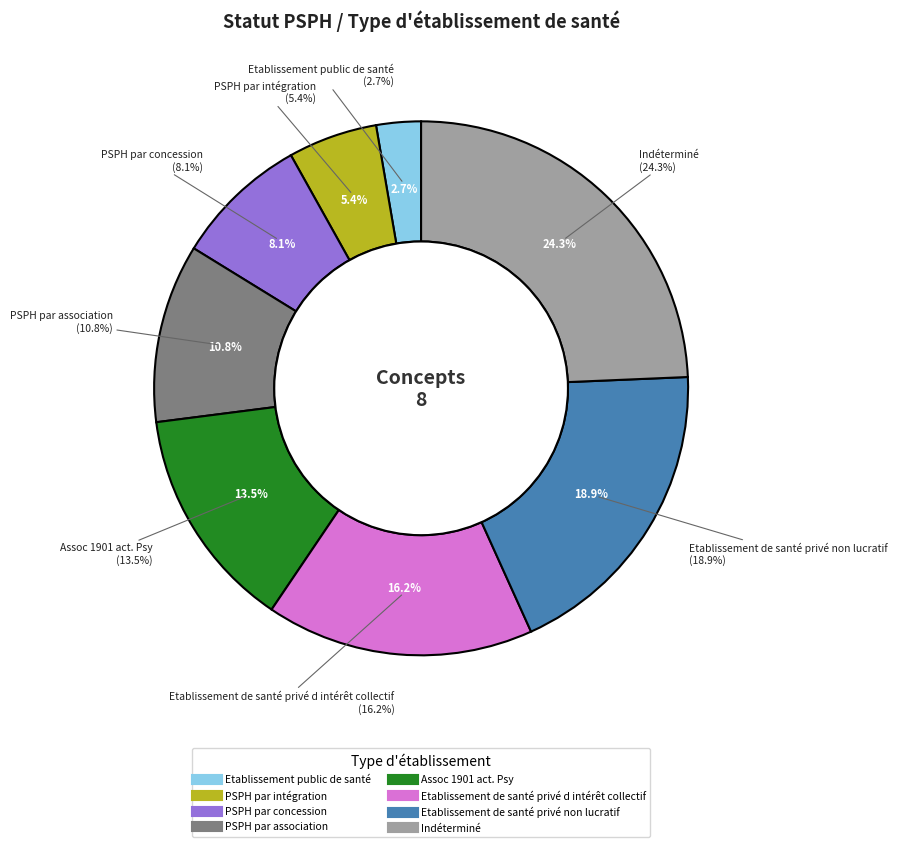

Does PSPH par concession represent more than half of the total?

No